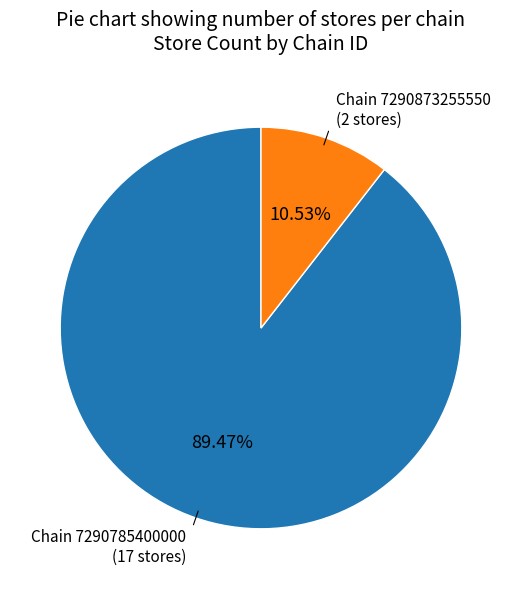

Does any single category account for the majority?

Yes